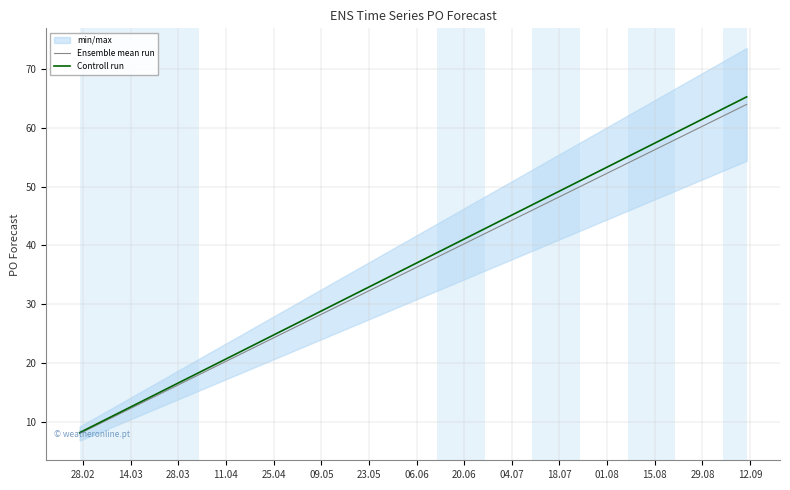

Which series has the largest total across all categories?

Controll run